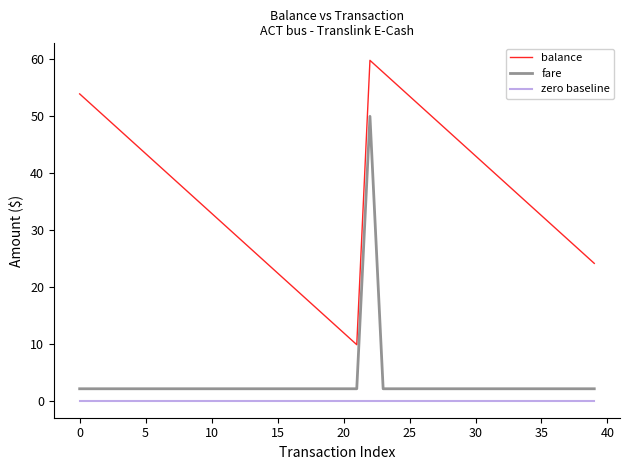

What is the difference between the maximum and minimum values in the balance series?

50.0